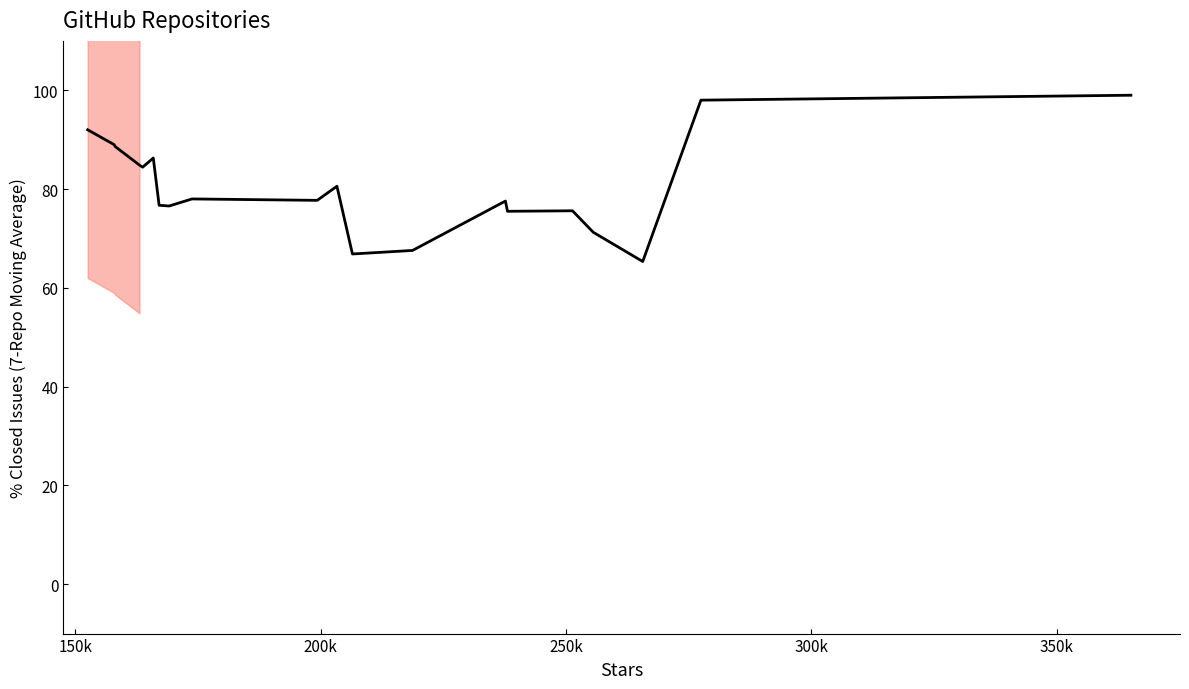

What is the smallest value displayed?

65.3